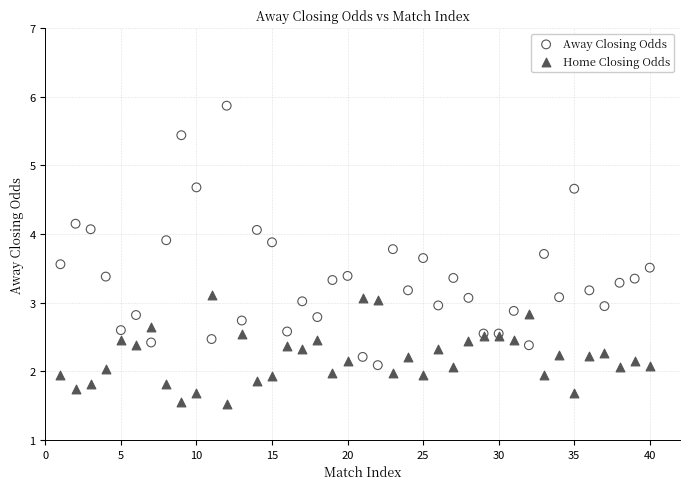

Which series contains the lowest Y value?

Home Closing Odds